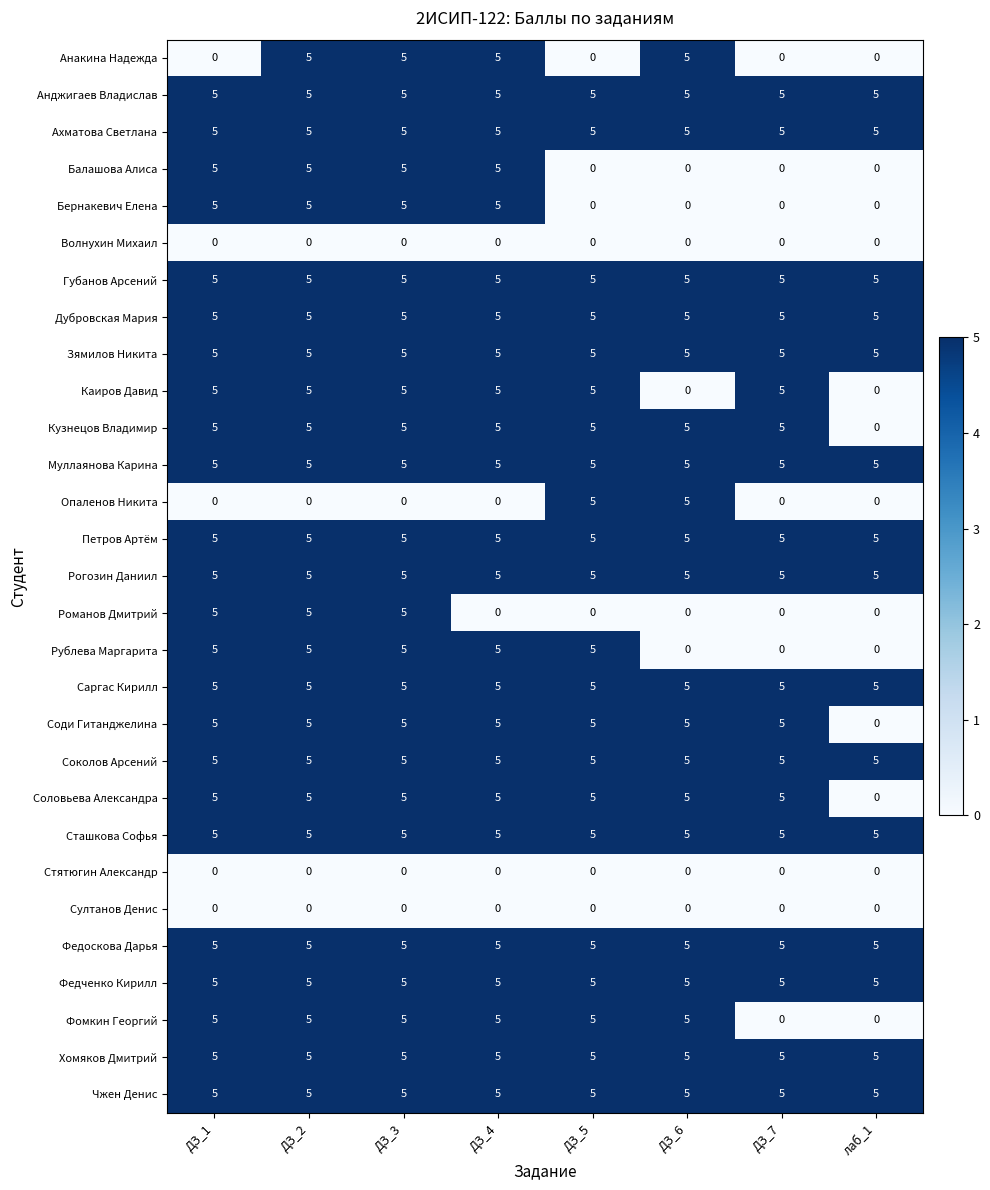

What is the spread (max minus min) of values at ДЗ_7?

5